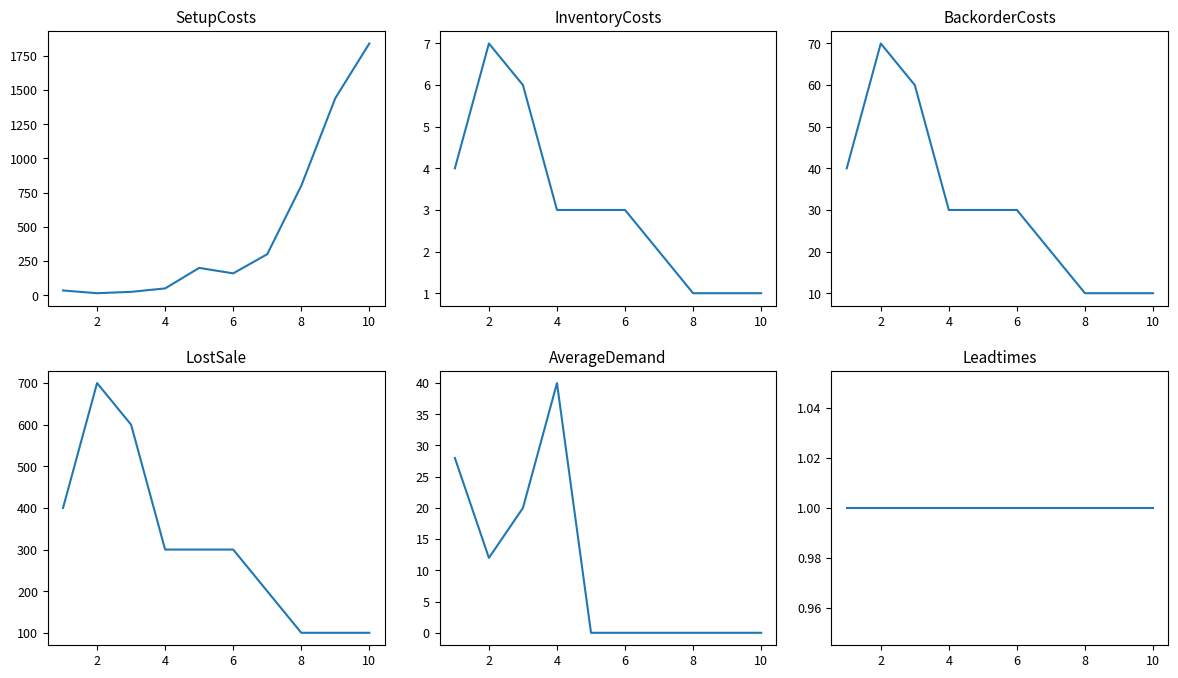

Which has a higher value, 0 or 7?

7